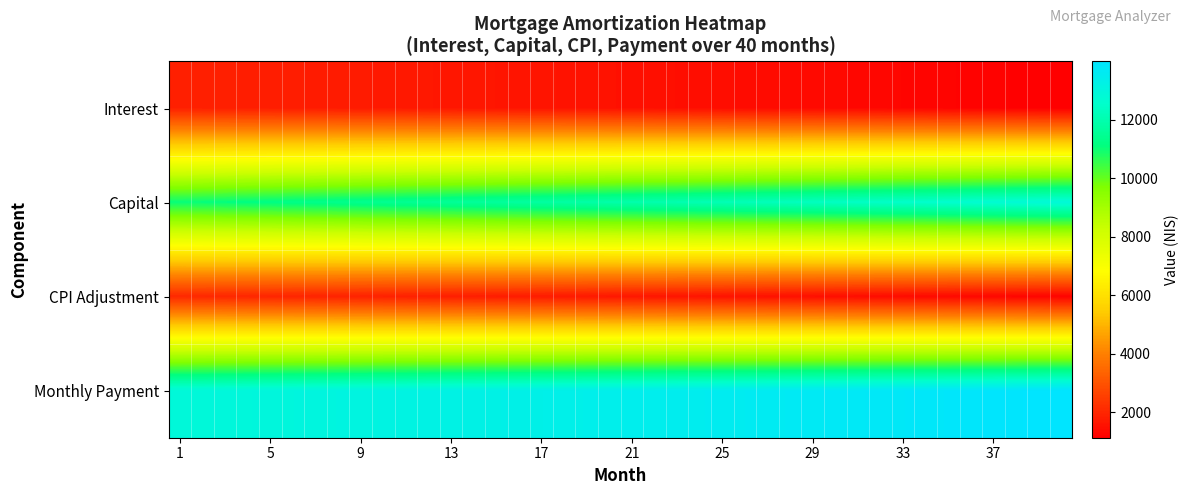

Reading left to right, extract all data points from this chart.

Interest: 1878.9	1862.1	1845.2	1828.2	1811.0	1793.7	1776.3	1758.8	1741.2	1723.4	1705.5	1687.5	1669.4	1651.2	1632.8	1614.3	1595.7	1577.0	1558.1	1539.1	1520.0	1500.7	1481.3	1461.8	1442.2	1422.4	1402.5	1382.4	1362.3	1342.0	1321.5	1301.0	1280.2	1259.4	1238.4	1217.3	1196.0	1174.7	1153.1	1131.4
Capital: 11025.9	11069.6	11113.5	11157.5	11201.7	11246.1	11290.6	11335.4	11380.3	11425.4	11470.7	11516.1	11561.7	11607.5	11653.5	11699.7	11746.1	11792.6	11839.3	11886.2	11933.4	11980.6	12028.1	12075.8	12123.6	12171.6	12219.9	12268.3	12316.9	12365.7	12414.7	12463.9	12513.3	12562.9	12612.6	12662.6	12712.8	12763.1	12813.7	12864.5
CPI Adjustment: 2064.7	2045.9	2027.0	2008.0	1988.9	1969.6	1950.2	1930.6	1910.9	1891.1	1871.2	1851.1	1830.8	1810.5	1790.0	1769.3	1748.5	1727.6	1706.5	1685.3	1664.0	1642.5	1620.8	1599.1	1577.1	1555.1	1532.8	1510.5	1488.0	1465.3	1442.5	1419.5	1396.4	1373.2	1349.7	1326.2	1302.5	1278.6	1254.5	1230.4
Monthly Payment: 12904.8	12931.7	12958.6	12985.6	13012.7	13039.8	13067.0	13094.2	13121.5	13148.8	13176.2	13203.7	13231.2	13258.7	13286.4	13314.0	13341.8	13369.6	13397.4	13425.3	13453.3	13481.3	13509.4	13537.6	13565.8	13594.0	13622.4	13650.7	13679.2	13707.7	13736.2	13764.8	13793.5	13822.2	13851.0	13879.9	13908.8	13937.8	13966.8	13995.9